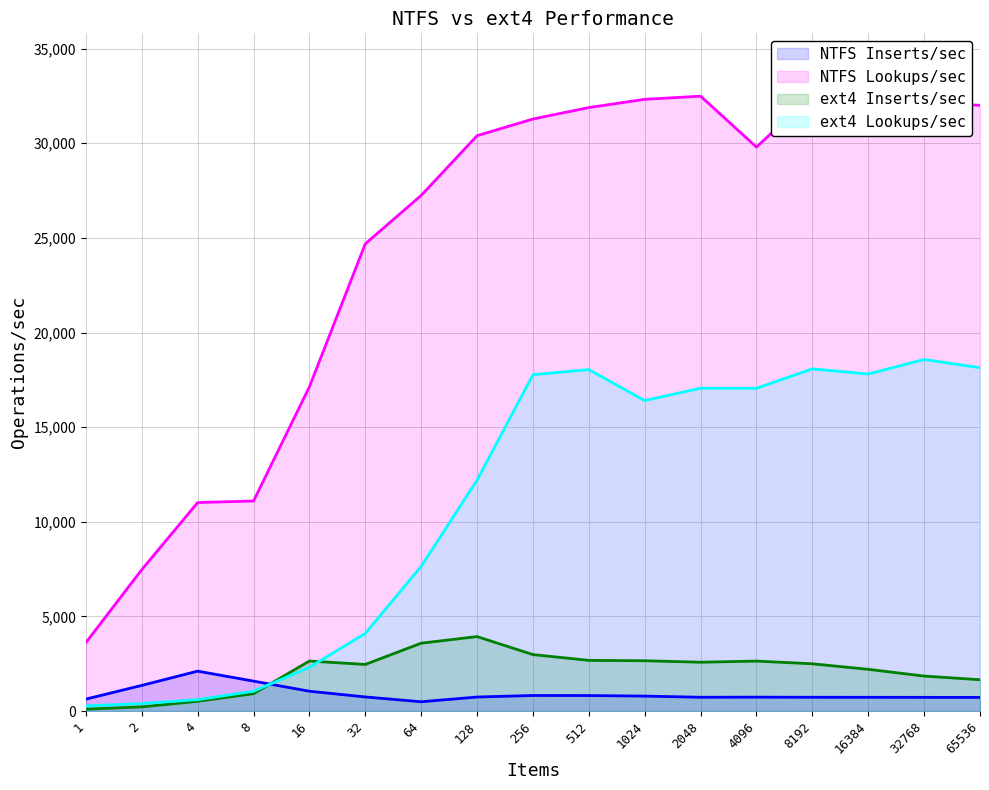

Reading right to left, what are all the values shown in this chart?

NTFS Inserts/sec: 719.6	721.6	724.5	726.1	731.6	727.2	788.3	817.1	820.7	738.9	488.9	743.2	1045.0	1579.5	2106.0	1353.7	629.7
NTFS Lookups/sec: 32008.7	32124.9	30420.0	32554.4	29799.1	32490.2	32322.9	31887.4	31283.7	30401.2	27245.2	24689.8	17132.8	11097.4	11016.9	7471.0	3616.9
ext4 Inserts/sec: 1653.2	1847.0	2202.9	2495.2	2638.3	2578.3	2656.8	2675.2	2981.4	3932.3	3584.3	2461.3	2641.1	917.3	514.9	217.8	98.7
ext4 Lookups/sec: 18142.1	18574.4	17809.0	18080.9	17054.9	17058.0	16405.2	18042.2	17770.1	12203.0	7645.3	4101.9	2311.2	1046.0	600.0	396.0	270.0